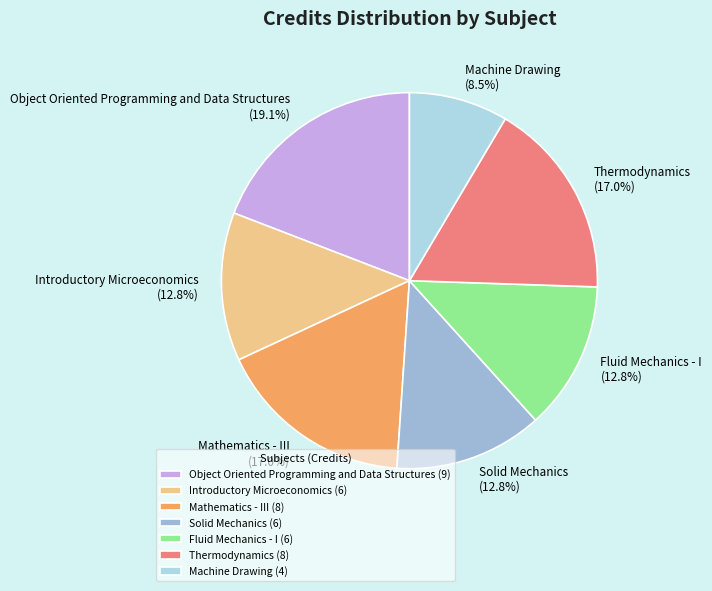

Is Solid Mechanics the majority of the pie?

No